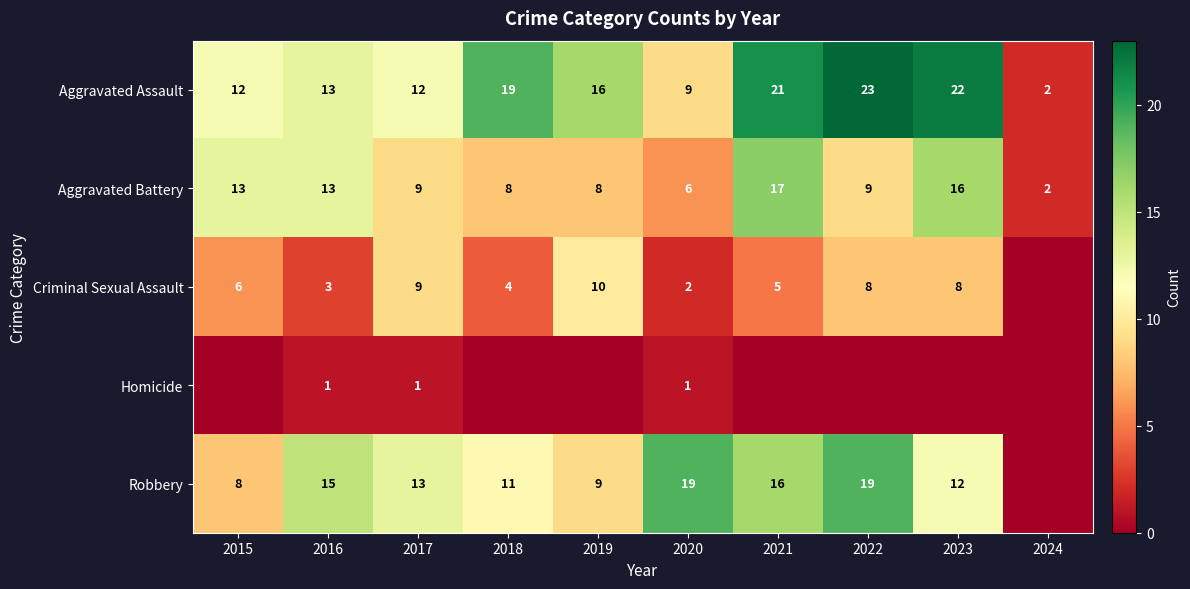

At which category is the sum across all series the highest?

2021